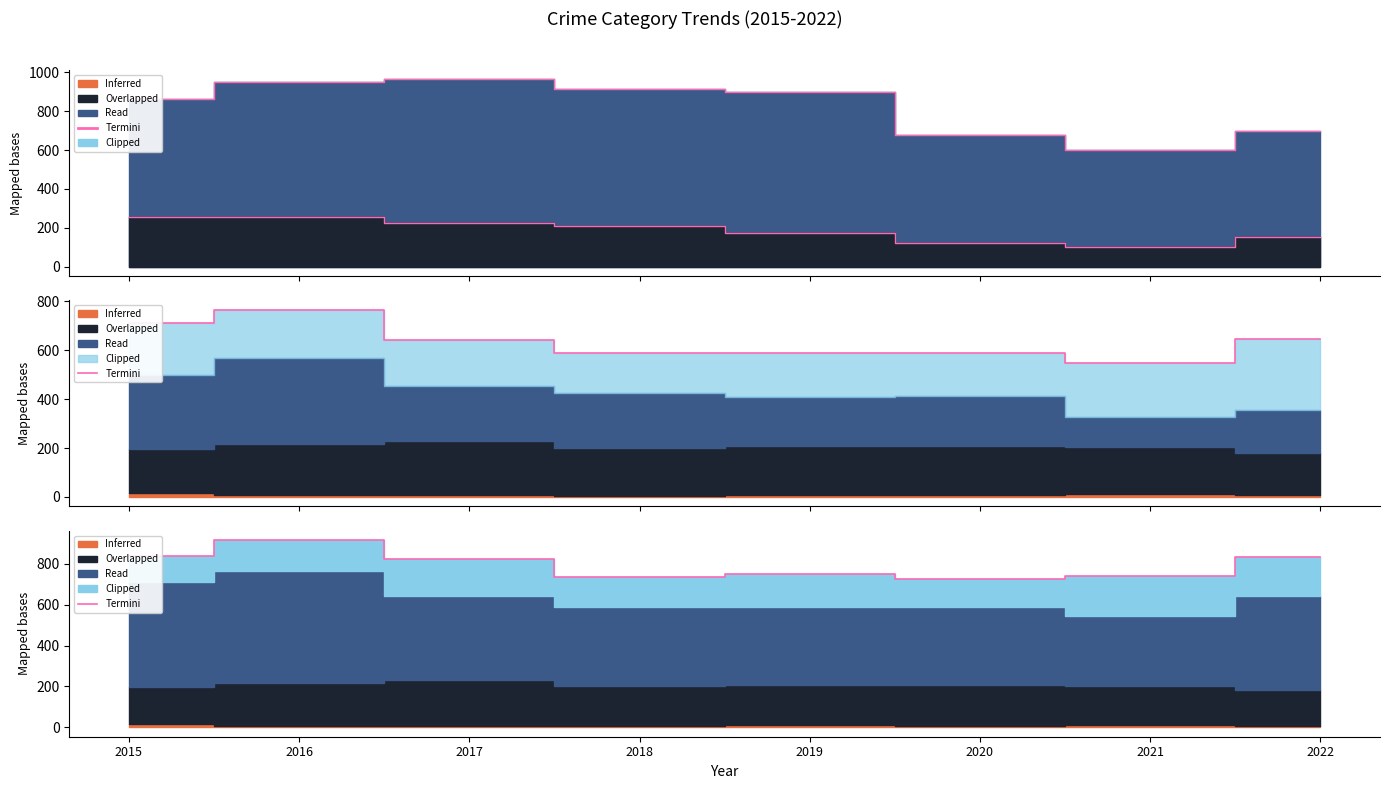

How many values are below 823?

4